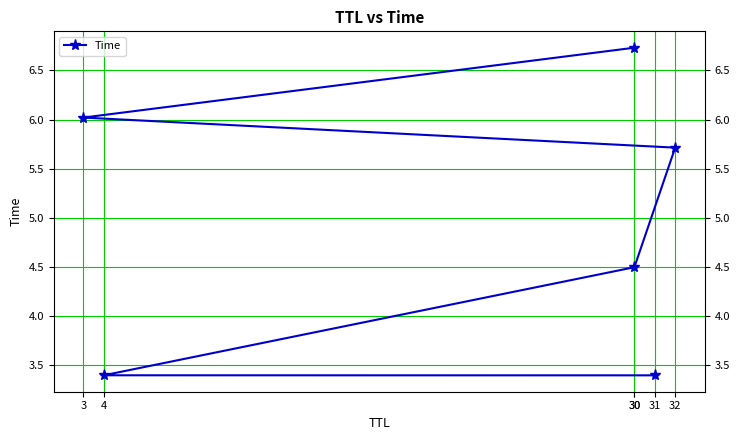

How many series are shown in this chart?

1